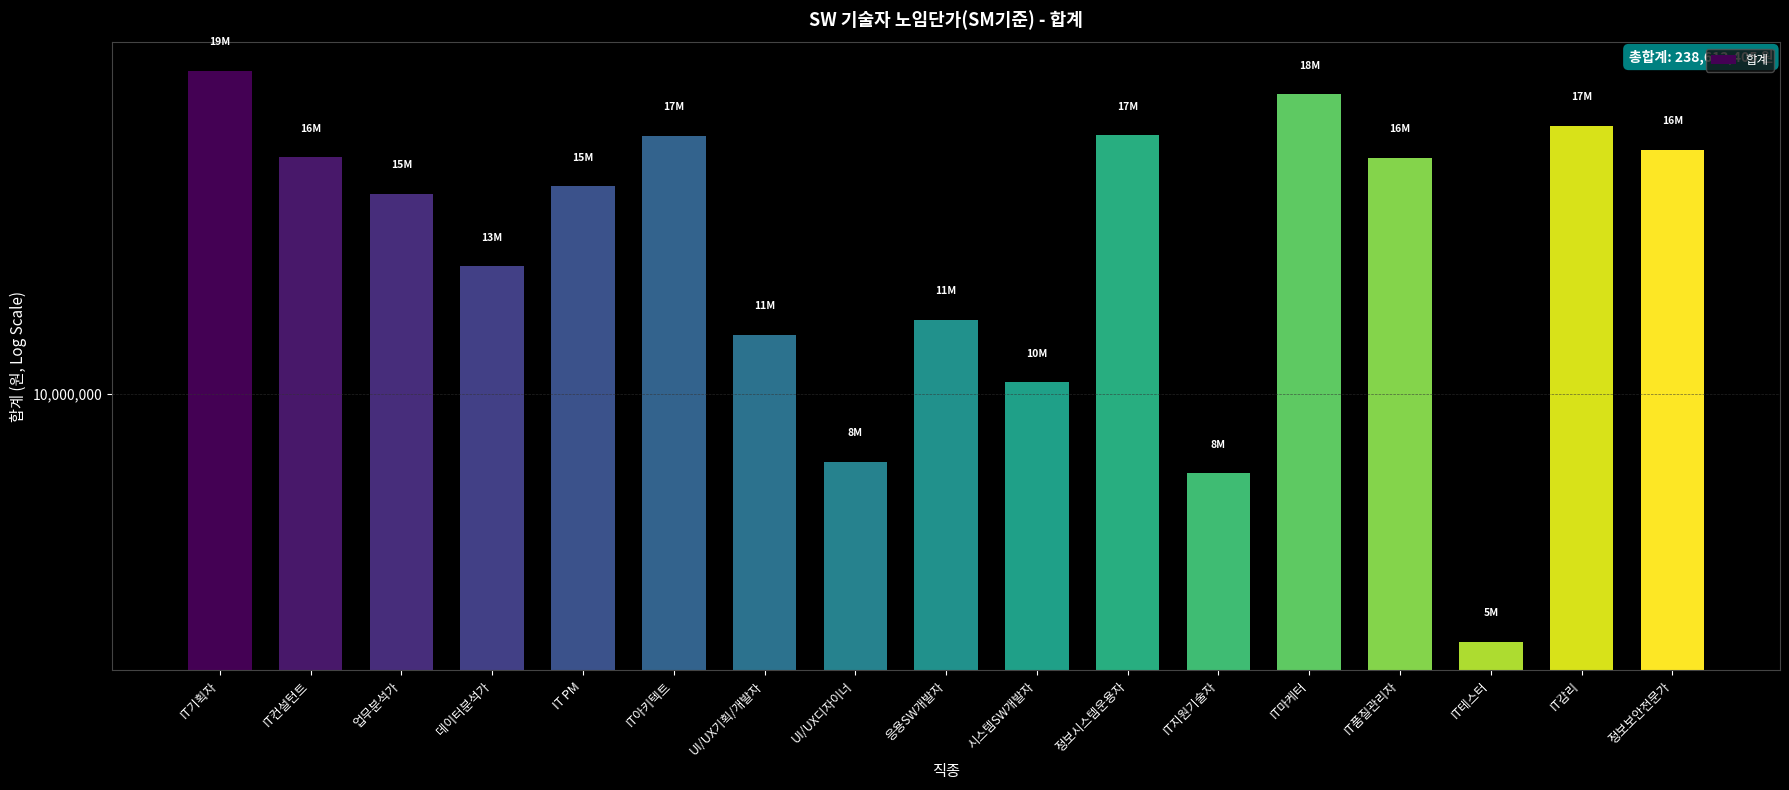

Reading left to right, extract all data points from this chart.

IT기획자=19484062.1	IT컨설턴트=16306113.6	업무분석가=15115563.1	데이터분석가=13021987.4	IT PM=15364394.6	IT아키텍트=17048211.6	UI/UX기획/개발자=11301796.8	UI/UX디자이너=8696021.0	응용SW개발자=11665007.8	시스템SW개발자=10246390.6	정보시스템운용자=17059771.7	IT지원기술자=8497475.3	IT마케터=18575116.6	IT품질관리자=16282717.9	IT테스터=5998535.8	IT감리=17390311.7	정보보안전문가=16559928.0